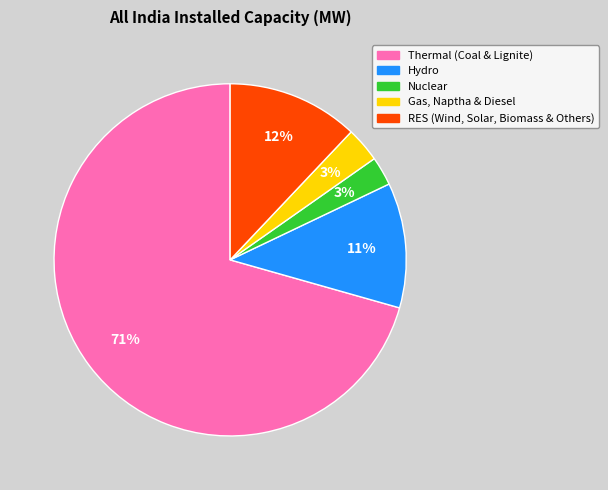

To the nearest percent, what percentage of the pie is Gas, Naptha & Diesel?

3%